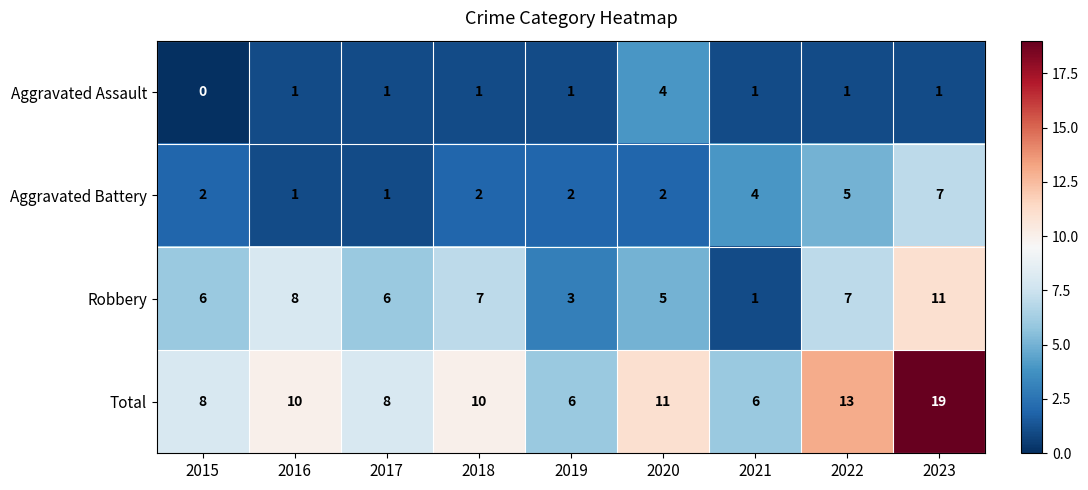

What is the difference between the highest and lowest values at 2019?

5